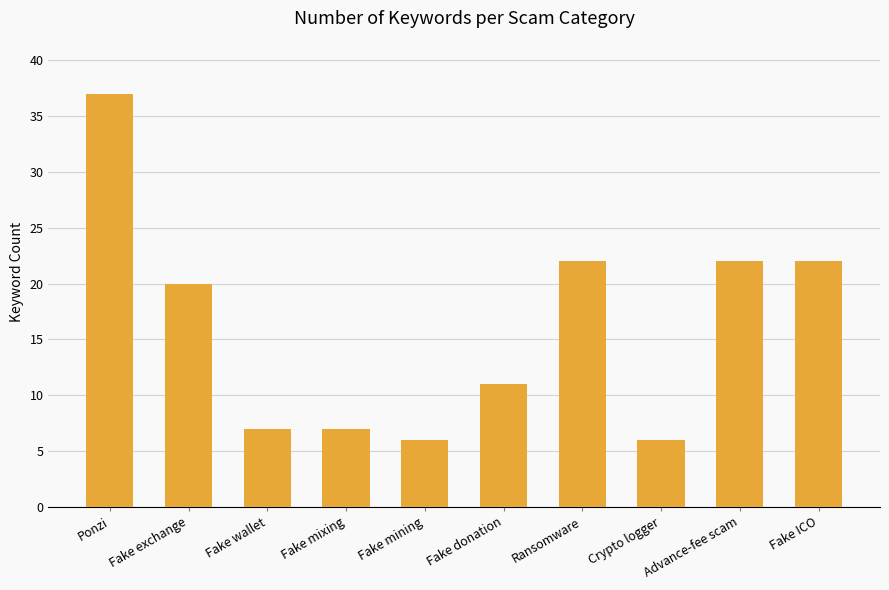

Does the chart contain any negative values?

No